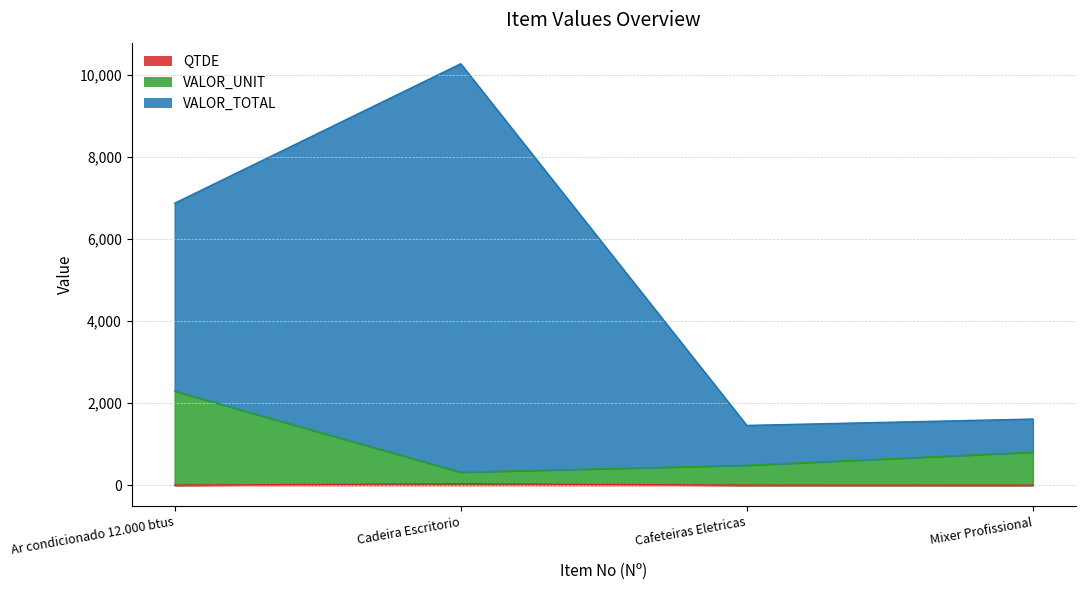

True or false: QTDE has a value of 16.2 at Cadeira Escritorio.

False